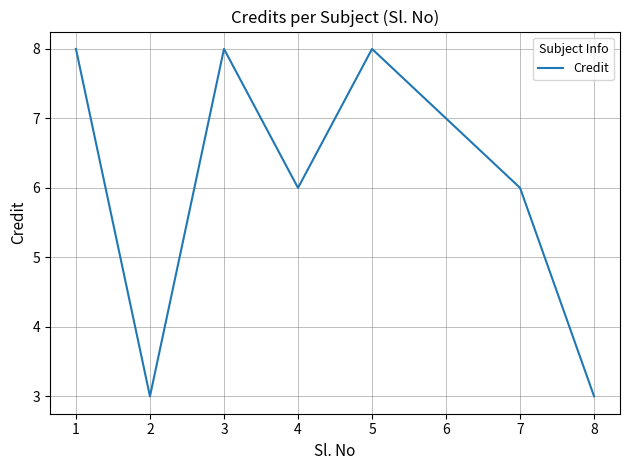

What is the sum of the values at 1 and 3?

16